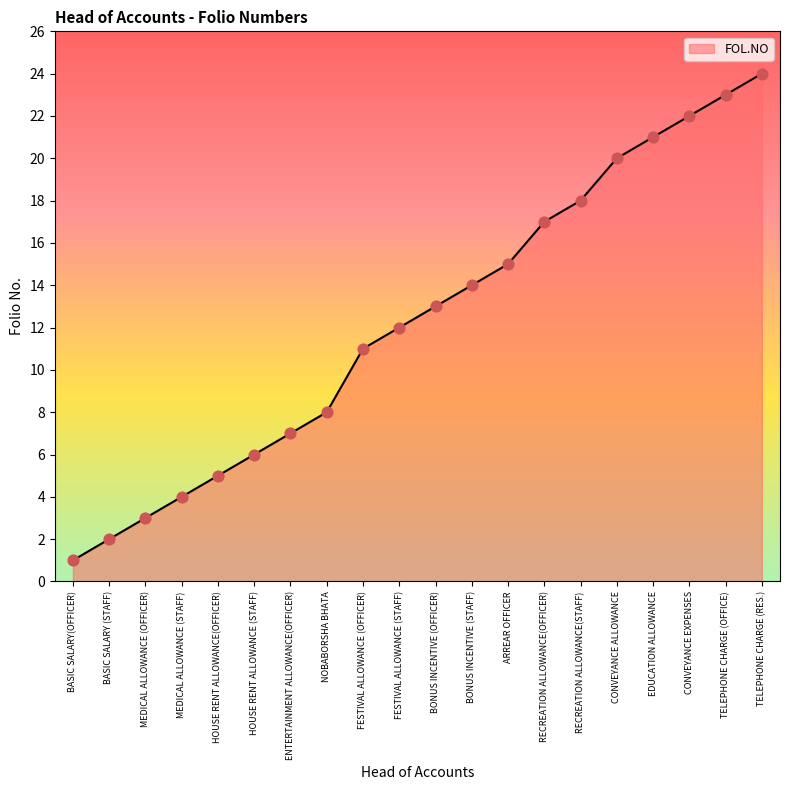

Which has a higher value, NOBABORSHA BHATA or BONUS INCENTIVE (STAFF)?

BONUS INCENTIVE (STAFF)